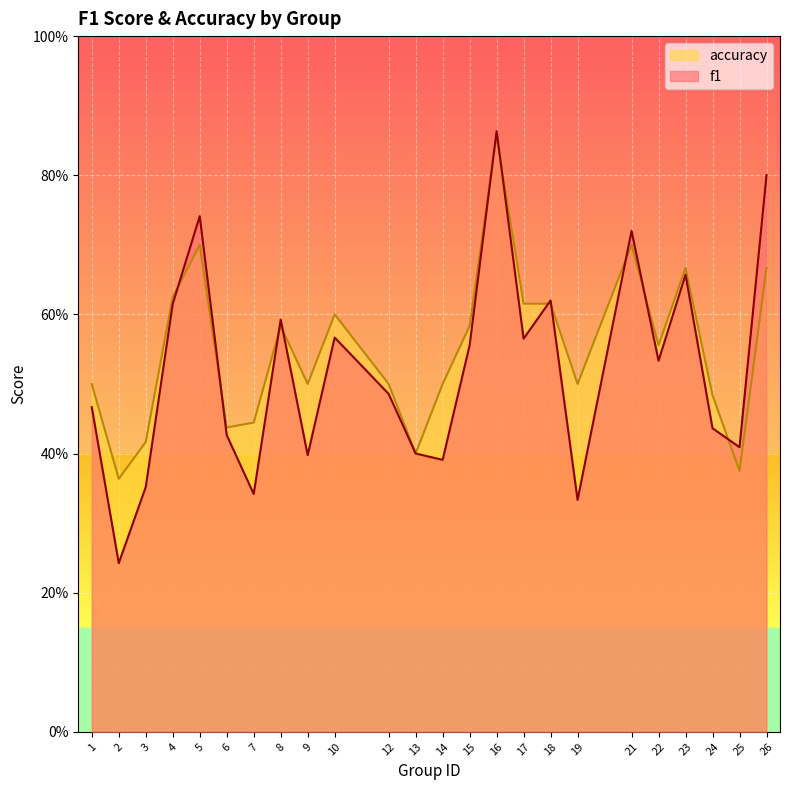

How many accuracy values are between 0 and 1?

24